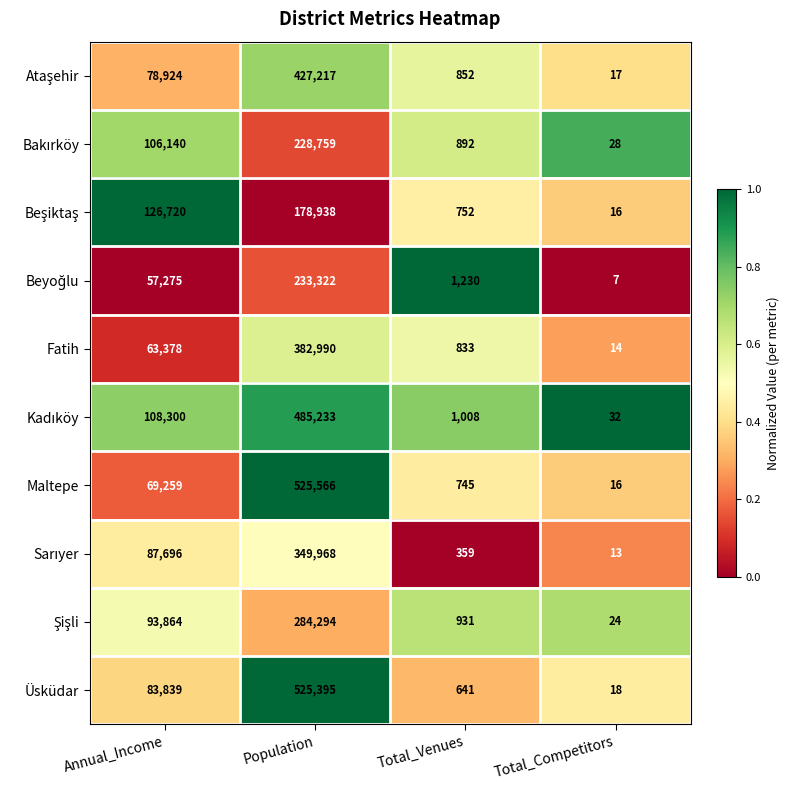

How many data points does each series have?

4